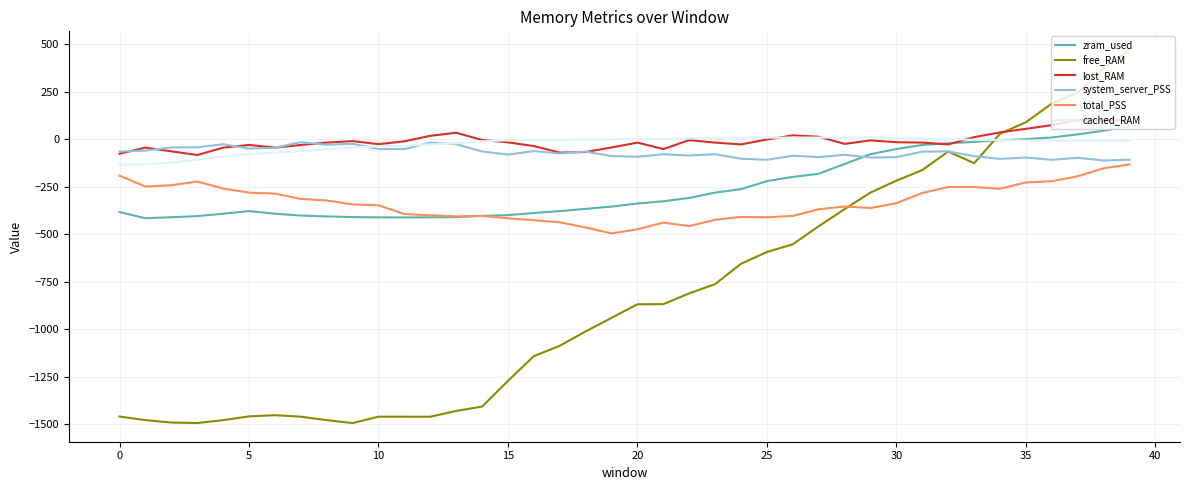

Which series has the largest range (max minus min)?

free_RAM